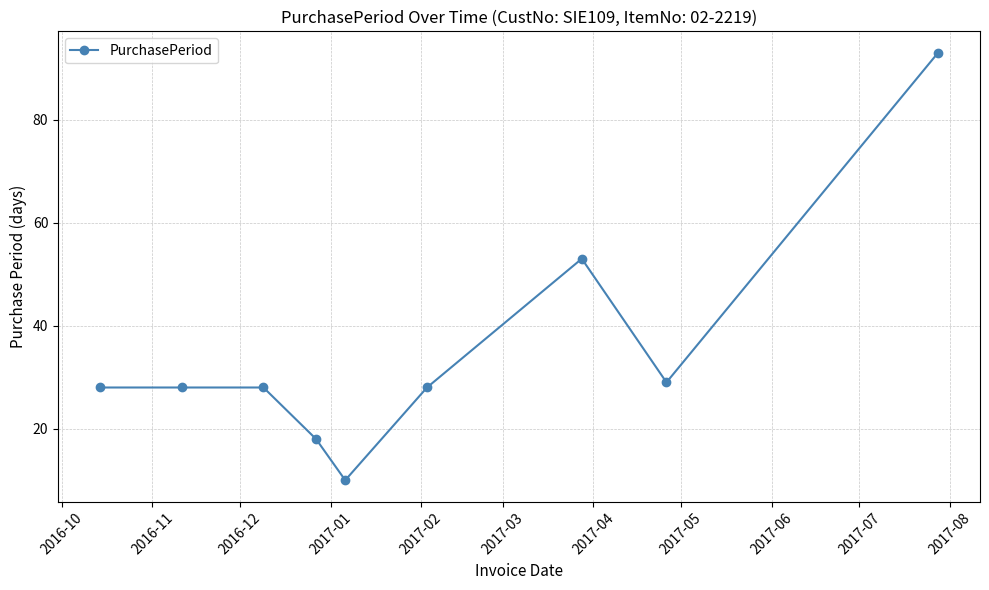

True or false: there are more than 2 points higher than both neighbors.

False